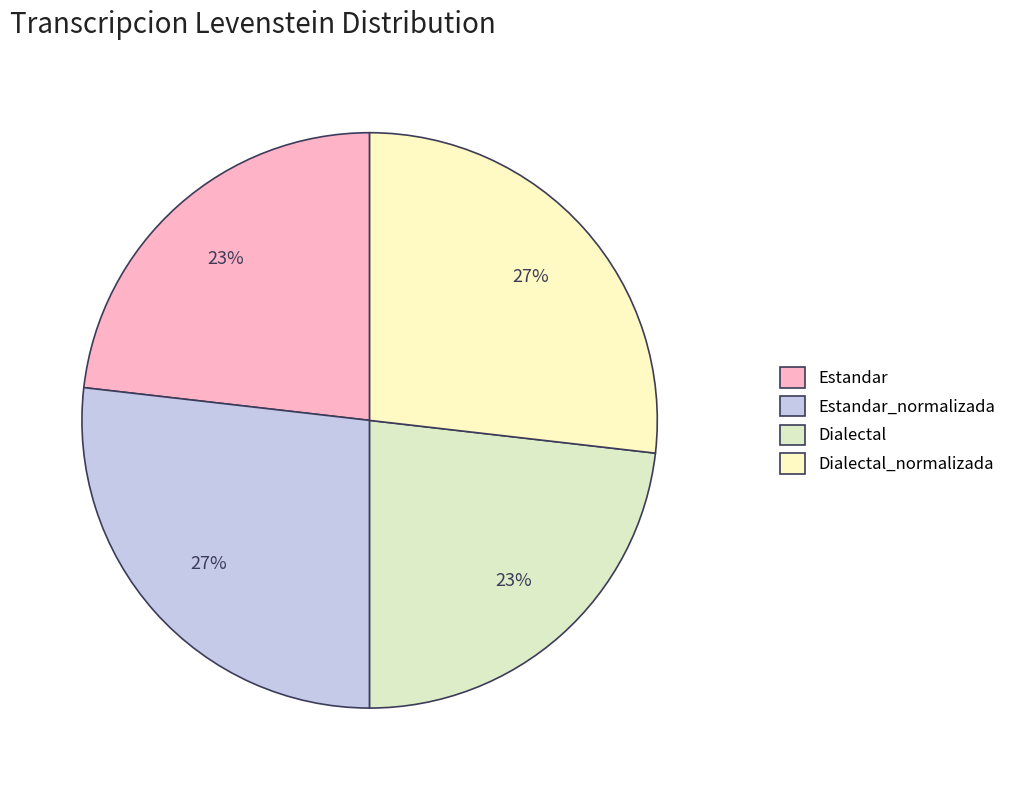

Does any single category account for the majority?

No